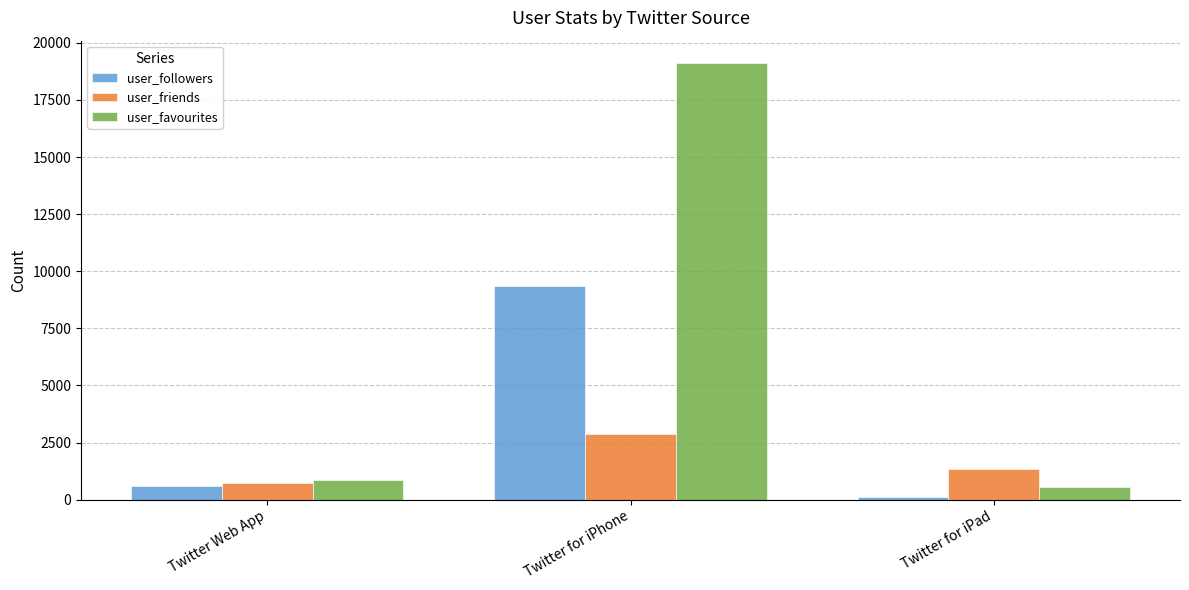

What is the sum of all user_followers values?

10049